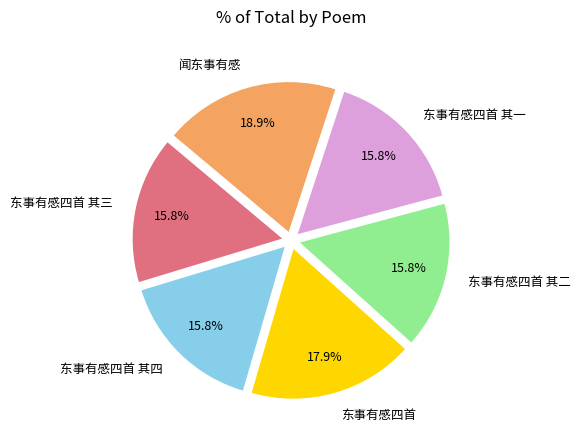

Which category has the biggest portion of the pie?

闻东事有感